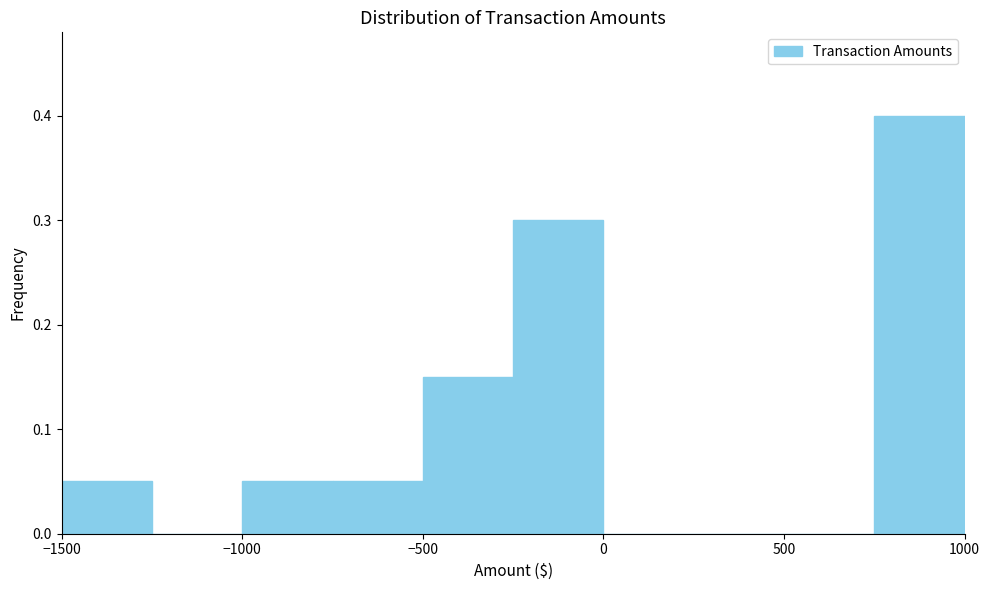

Which range on the x-axis has the tallest bar?

750 to 1000